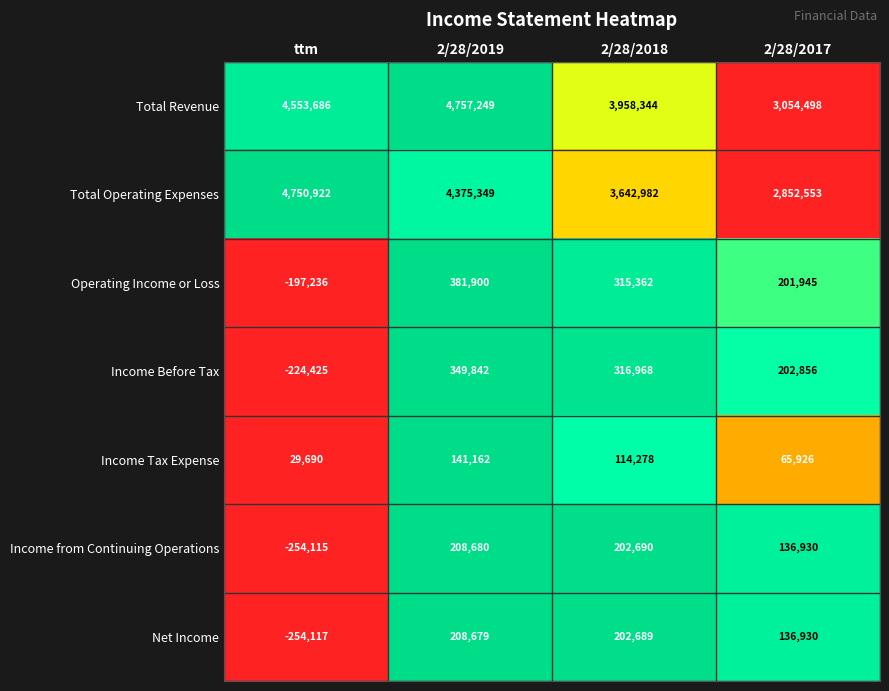

What is the minimum value for Total Revenue?

3054498